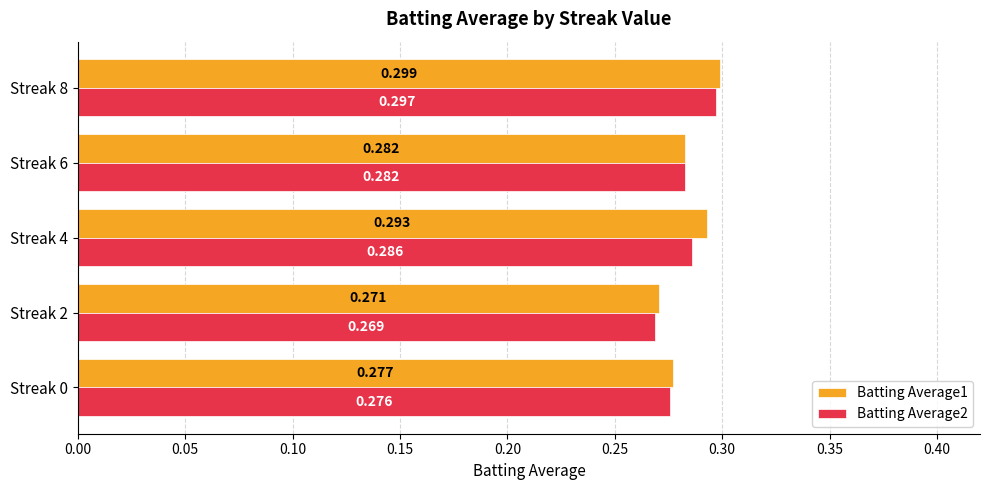

Is the value of Batting Average2 at Streak 4 greater than the value of Batting Average1 at Streak 0?

Yes